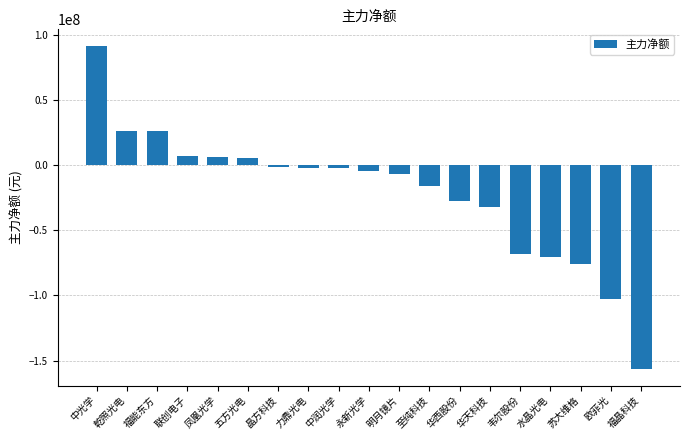

Which category has the highest value across all series?

中光学